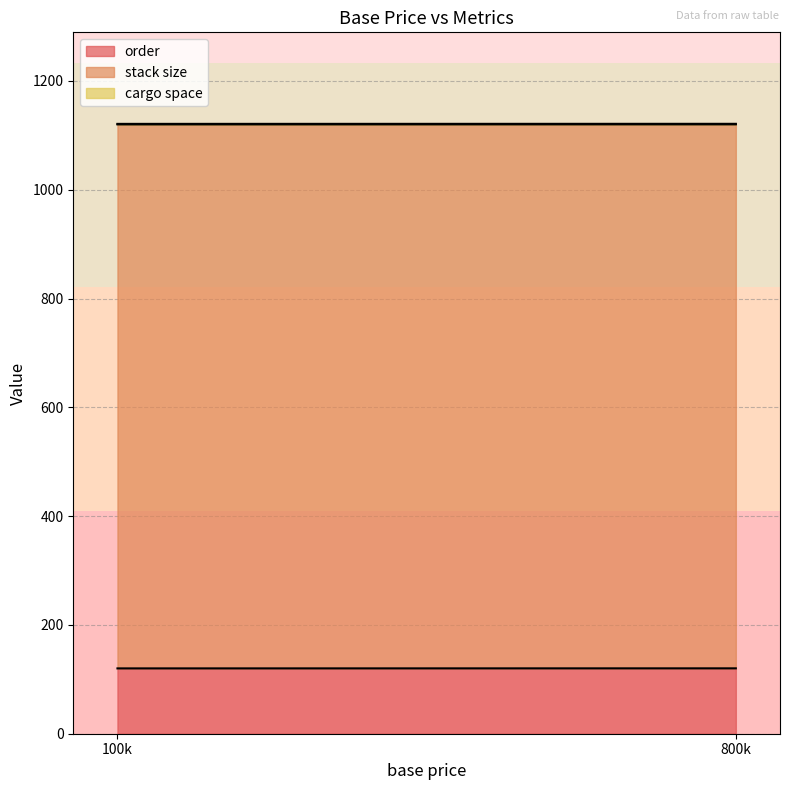

The value of order at 800k is 120.2. True or false?

True